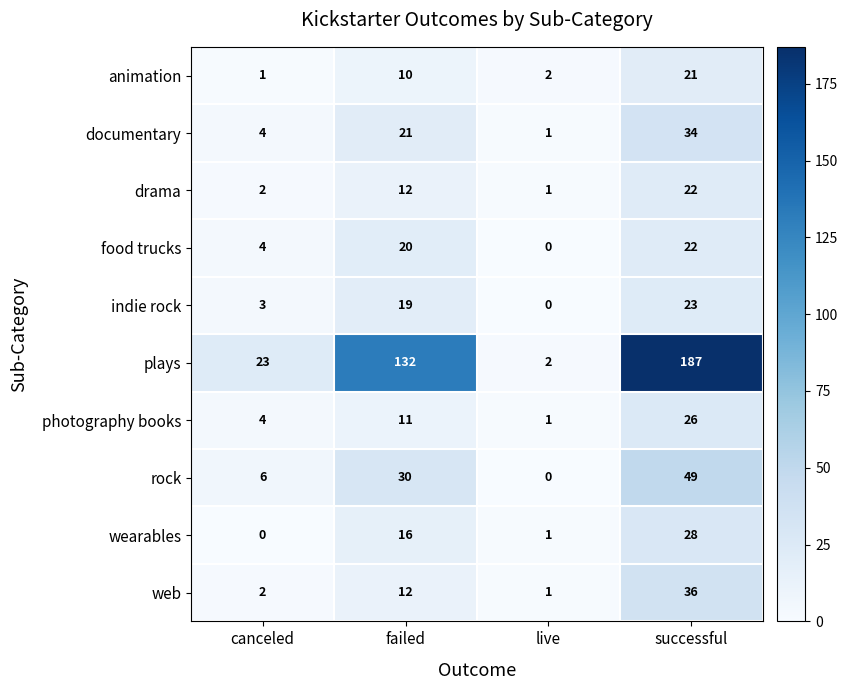

Count the number of categories in the chart.

4